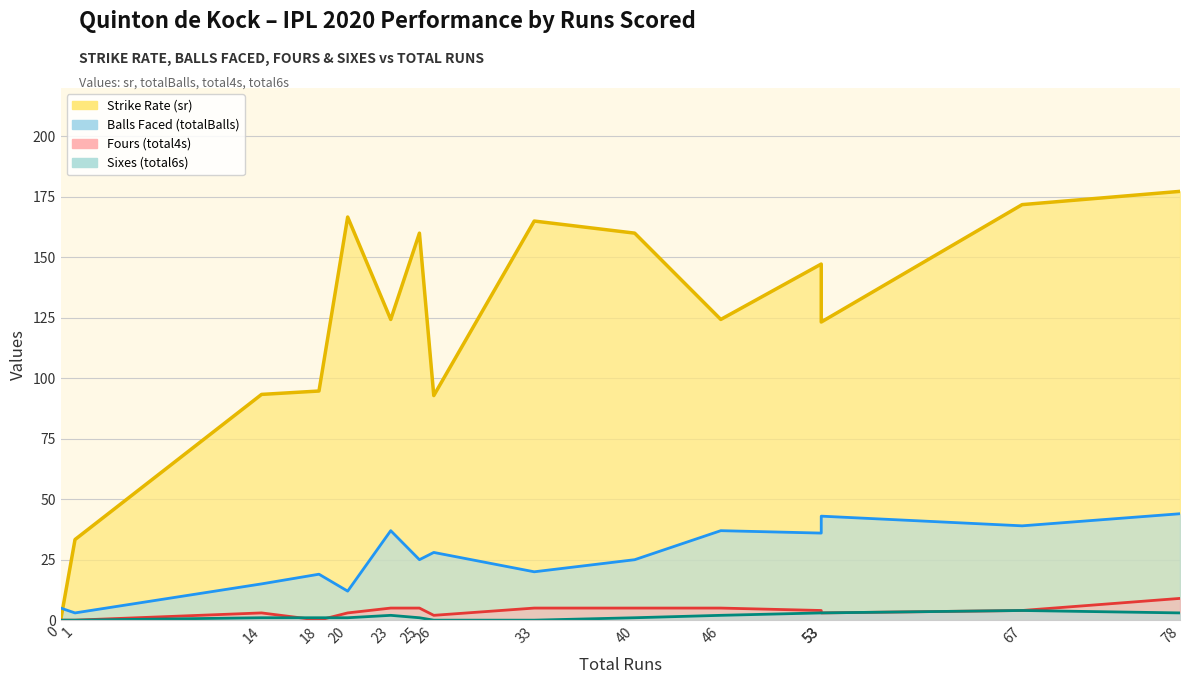

Where does the total4s series first go above 4?

23